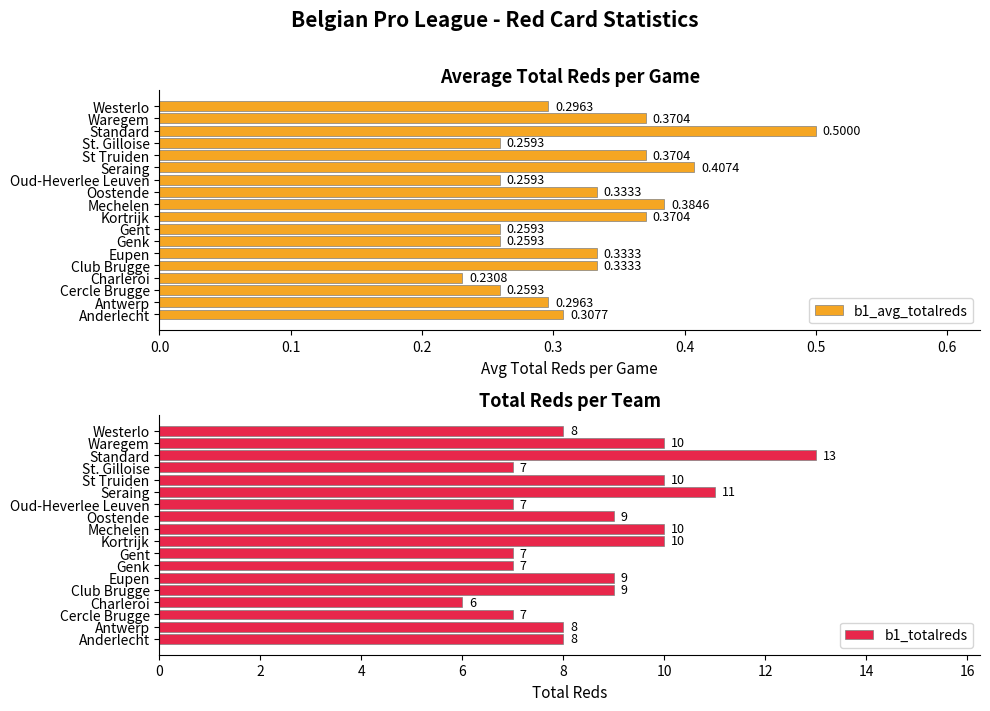

At which label does b1_avg_totalreds reach its peak?

Standard